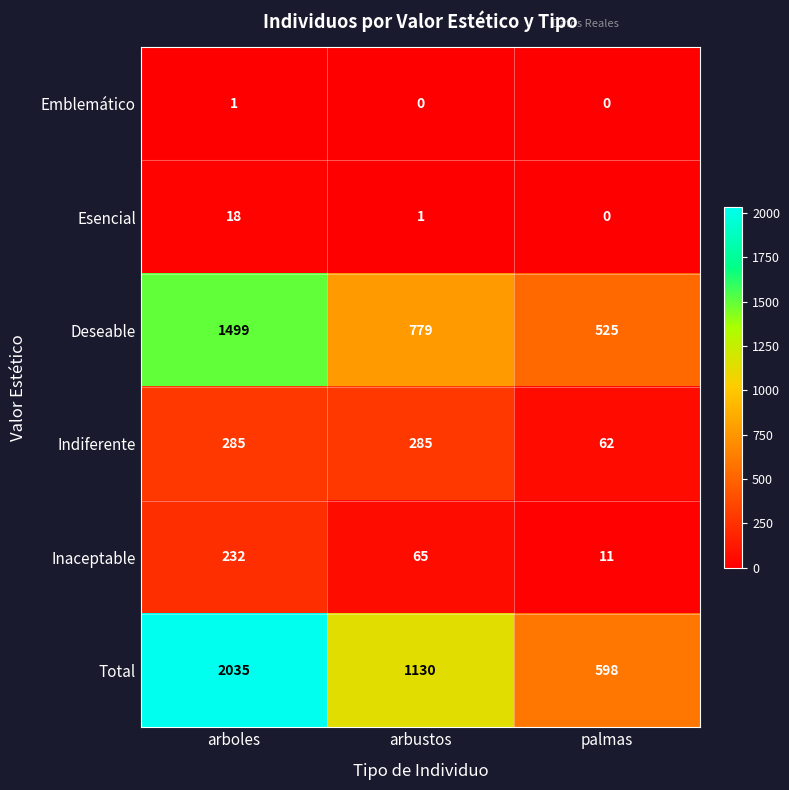

Rank the series at arbustos from highest to lowest value.

Total, Deseable, Indiferente, Inaceptable, Esencial, Emblemático